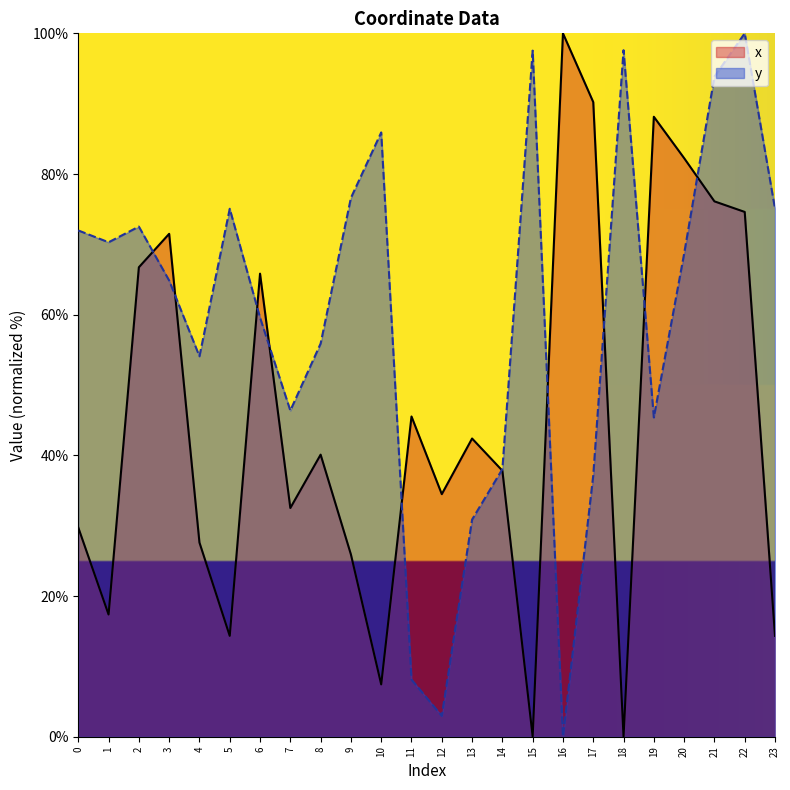

What value does the y series have at 15?

97.5